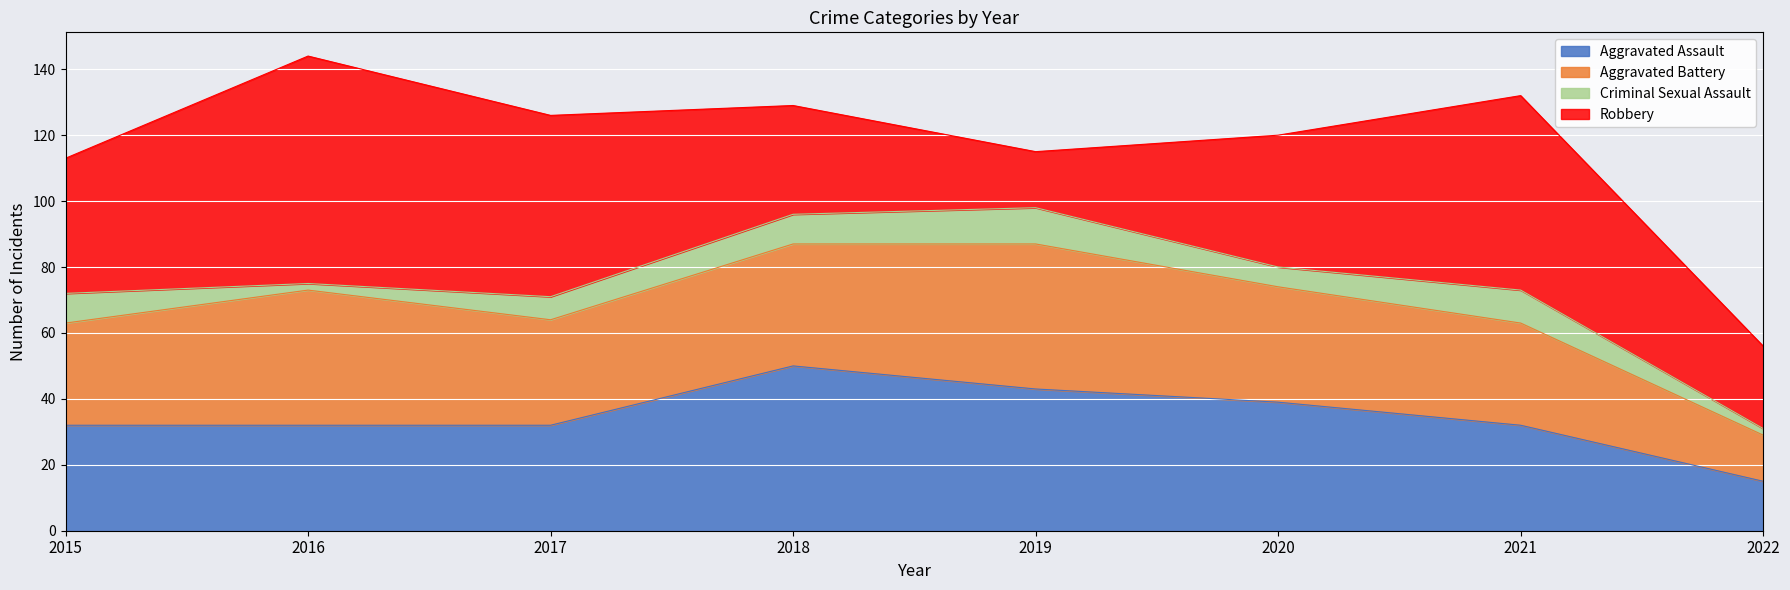

Which series has the largest range (max minus min)?

Robbery